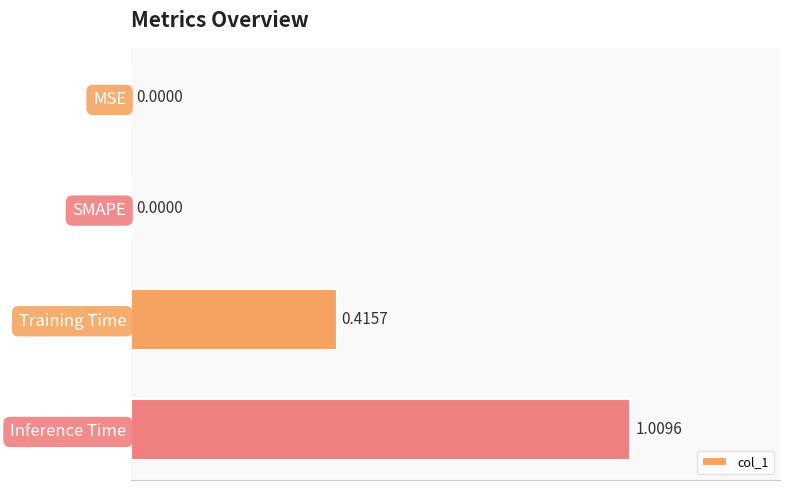

What is the sum of all values?

1.4